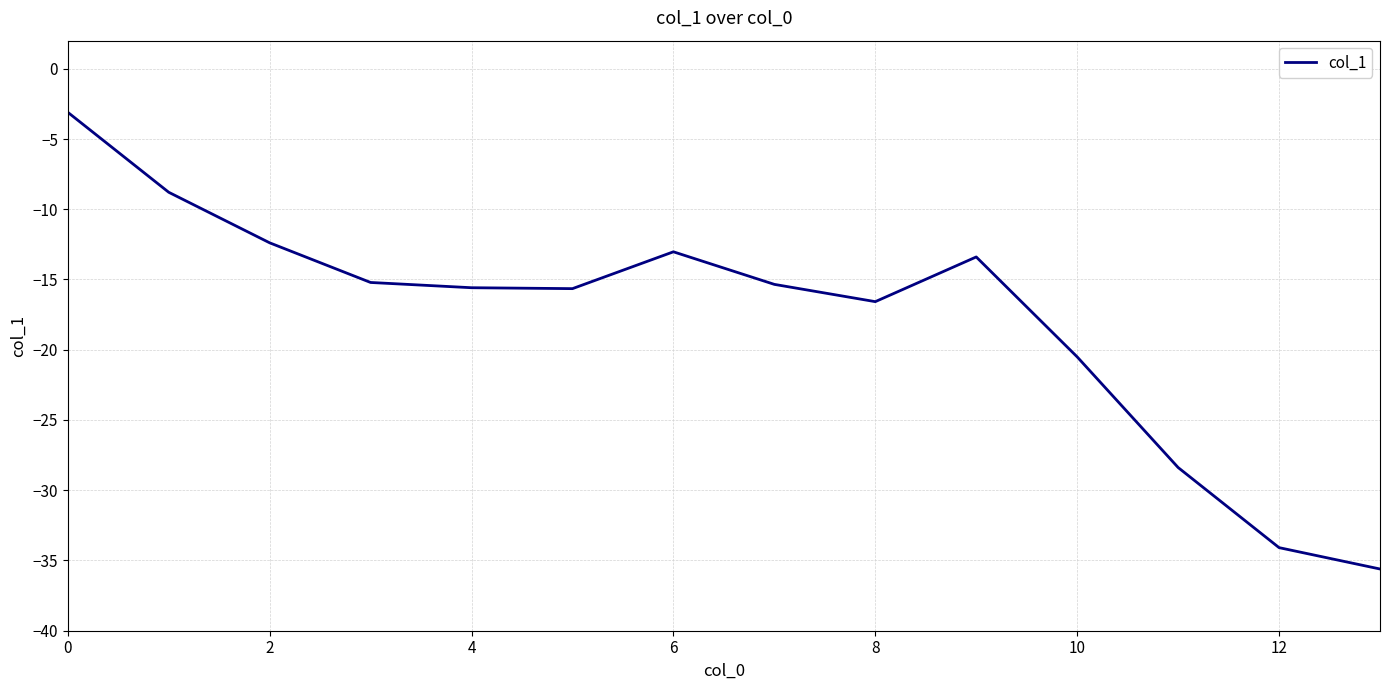

What is the maximum value shown in the chart?

-3.1